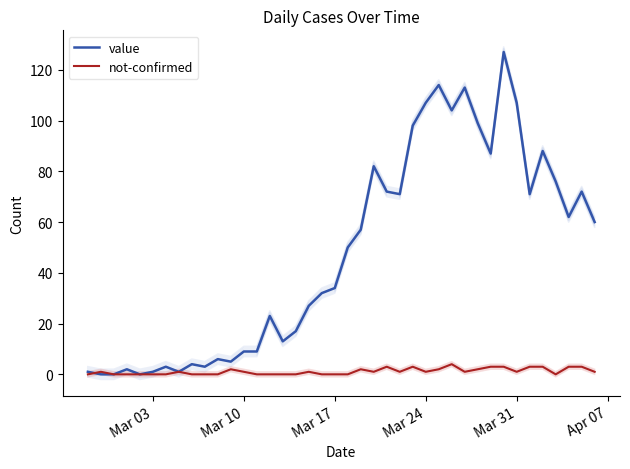

Is the value of not-confirmed at 29 greater than the value of value at 14?

No